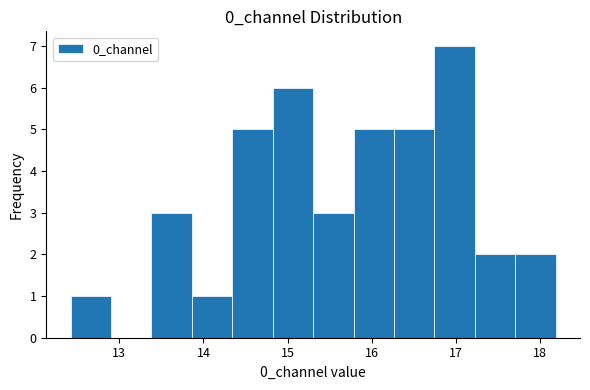

How tall is the bar that spans 13.4 to 13.9 on the x-axis? Neither the bar edges nor the heights are printed on the chart, so give them approximately, as read against the axes.

3